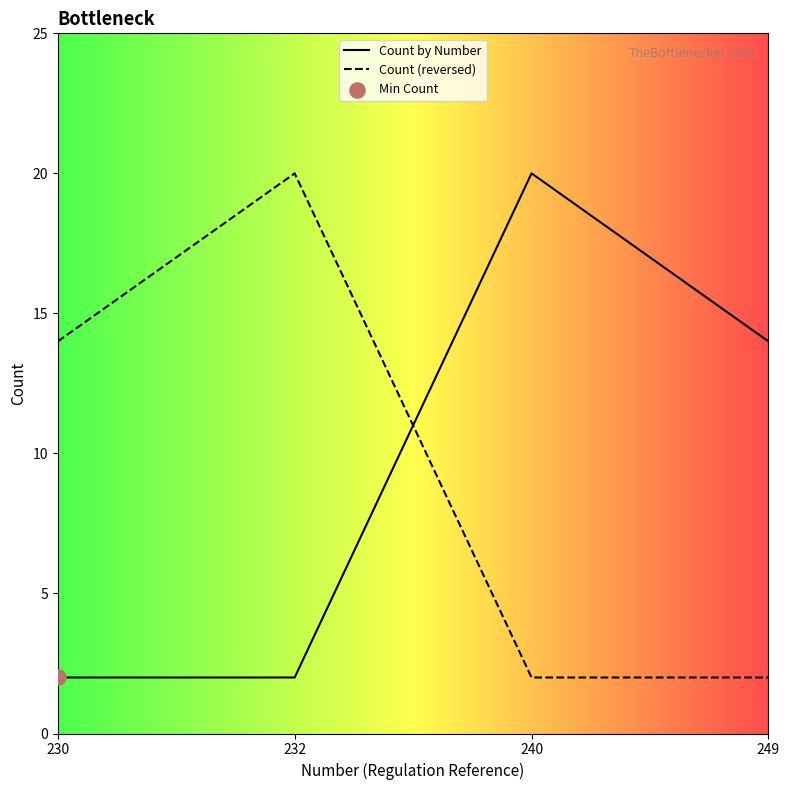

Is the value of Count (reversed) at 249 greater than the value of Count by Number at 249?

No